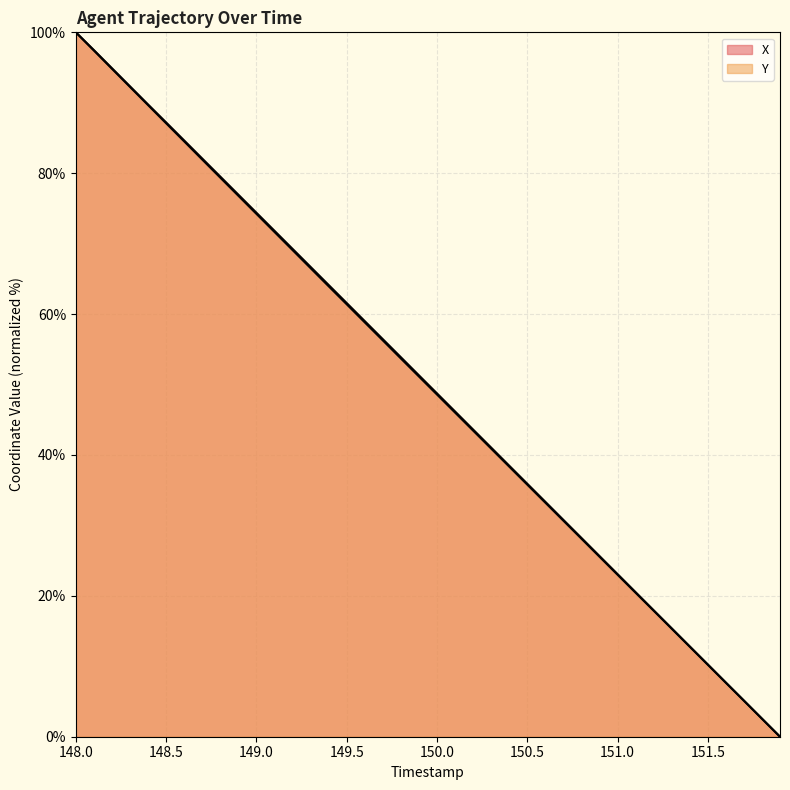

What is the total value across all series at 150.1?

92.2